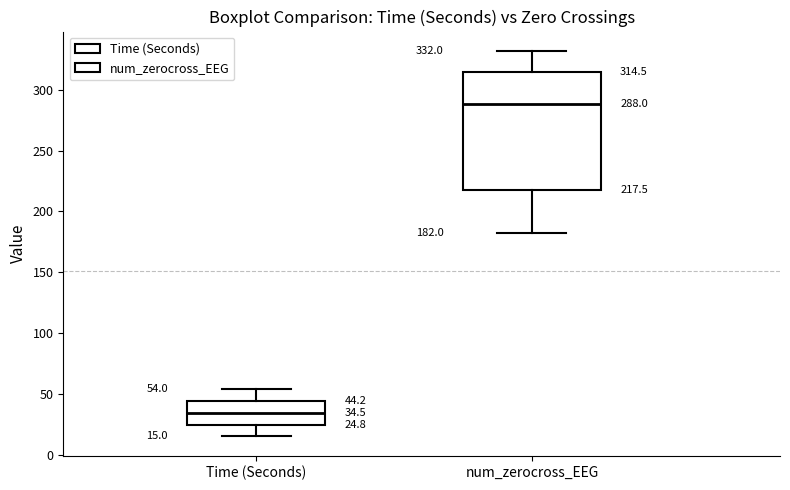

Which box has the highest median line?

num_zerocross_EEG